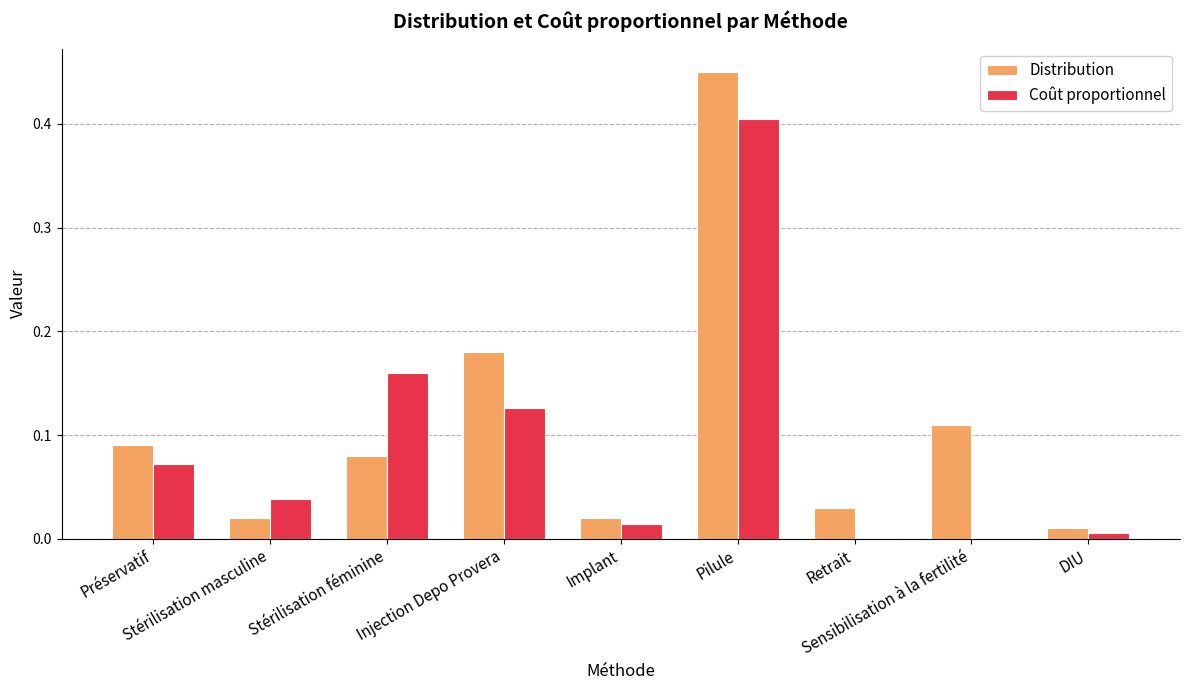

How many data points does each series have?

9